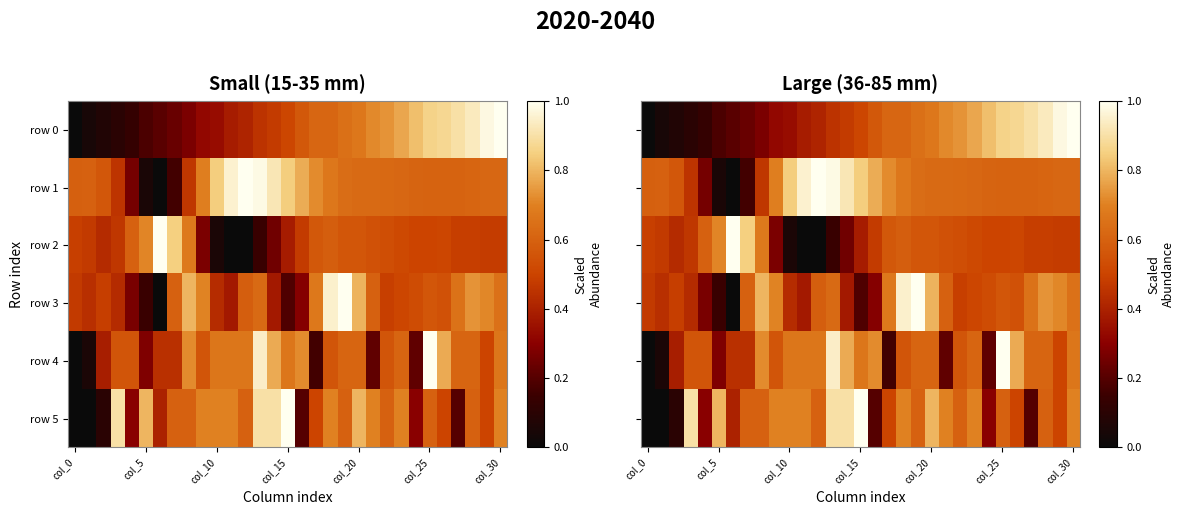

At which label does row 4 reach its minimum?

col_0